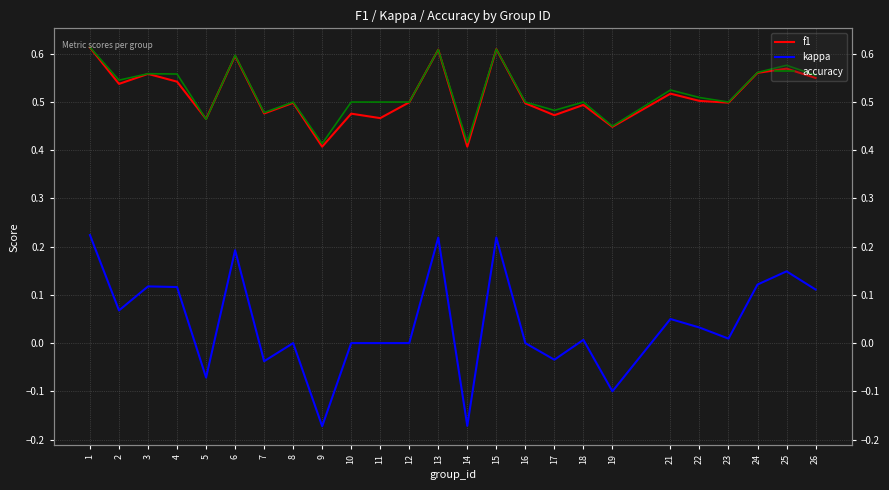

Does the chart display data point markers on the line(s)?

No